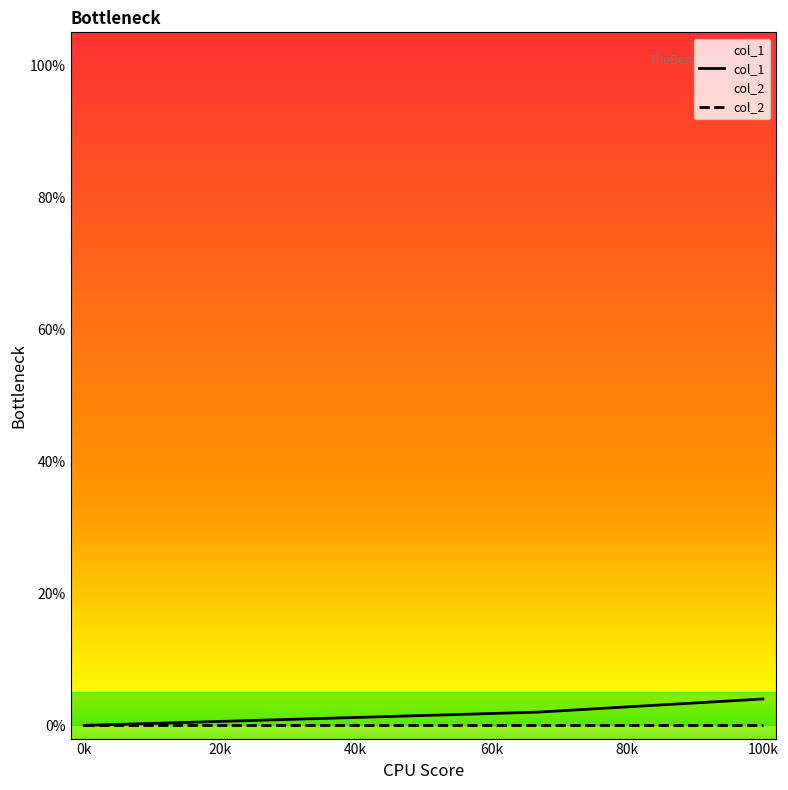

What is the value of the 3rd point from the left?

2